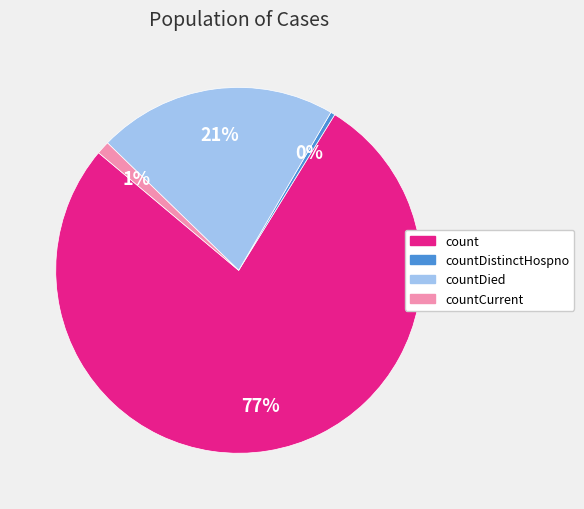

Which slice represents more than half of the pie?

count